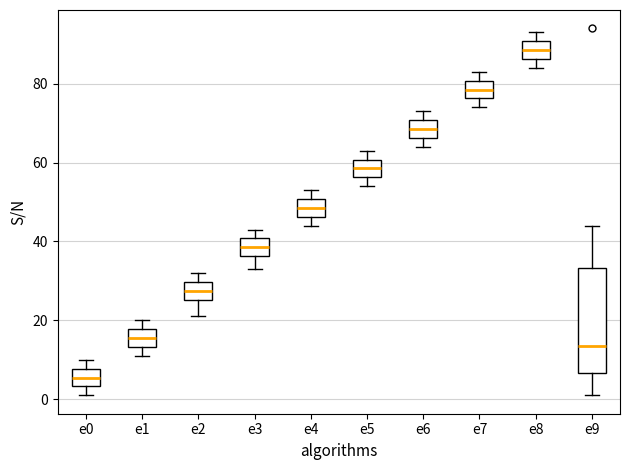

Reading left to right, transcribe this box plot: for each box, give where its median line is, the range the box spans, and where its two whiskers end, as read against the y-axis. The values are not printed on the chart, so give them approximately, as read against the axis.

e0: median 6, box 4 to 8, whiskers 2 to 10
e1: median 16, box 14 to 18, whiskers 12 to 20
e2: median 28, box 26 to 30, whiskers 22 to 32
e3: median 38, box 36 to 40, whiskers 34 to 44
e4: median 48, box 46 to 50, whiskers 44 to 54
e5: median 58, box 56 to 60, whiskers 54 to 64
e6: median 68, box 66 to 70, whiskers 64 to 74
e7: median 78, box 76 to 80, whiskers 74 to 84
e8: median 88, box 86 to 90, whiskers 84 to 94
e9: median 14, box 6 to 34, whiskers 2 to 44